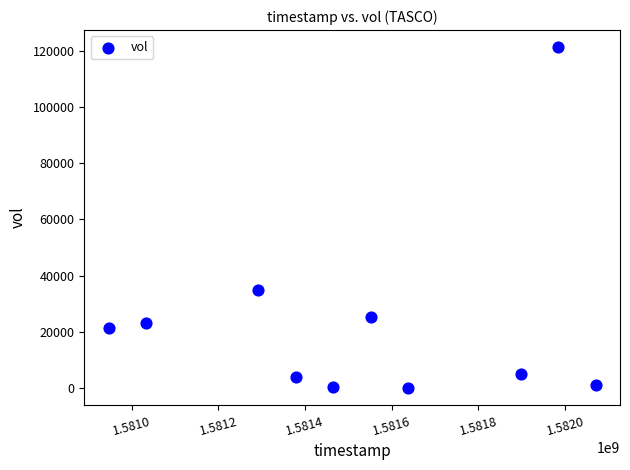

What is the range of Y values (max minus min)?

121300